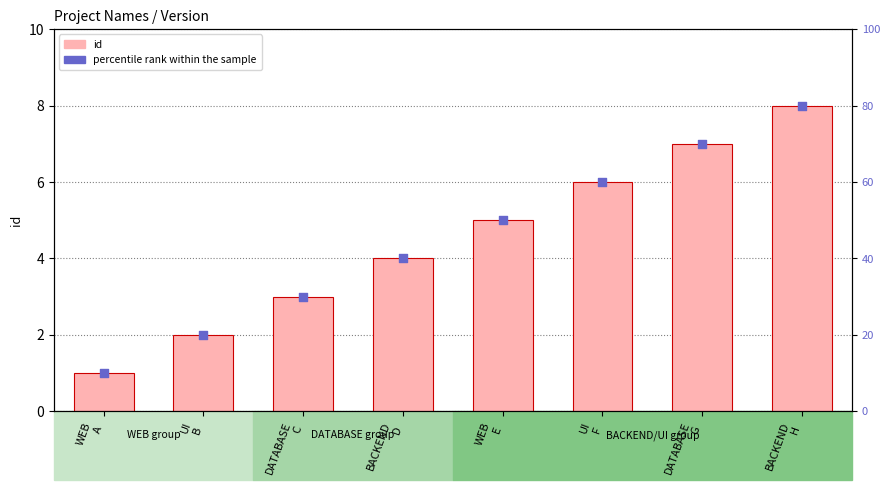

Which series has the largest Y range (max minus min)?

percentile rank within the sample